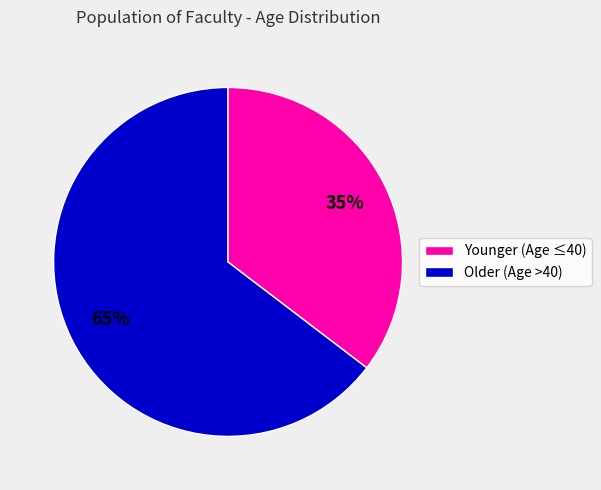

Is there any slice that represents more than half of the pie?

Yes